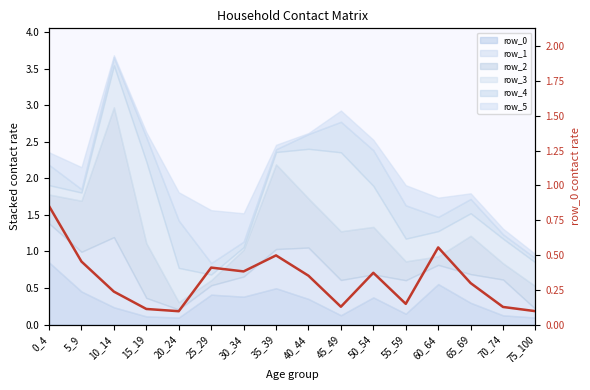

True or false: the data shows 0.7 at 25_29.

False